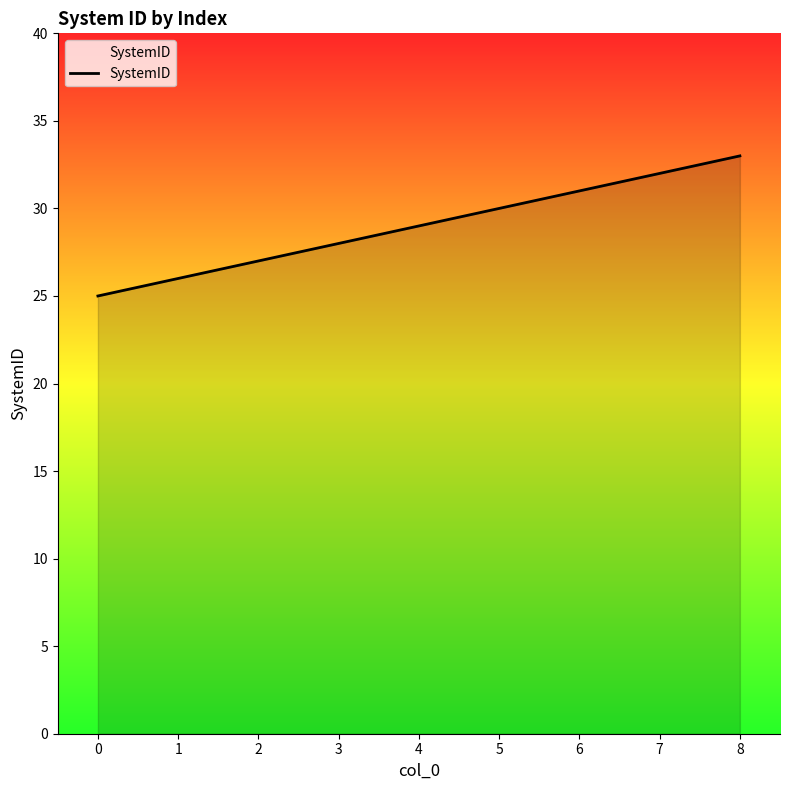

Reading left to right, what are all the values shown in this chart?

0=25	1=26	2=27	3=28	4=29	5=30	6=31	7=32	8=33